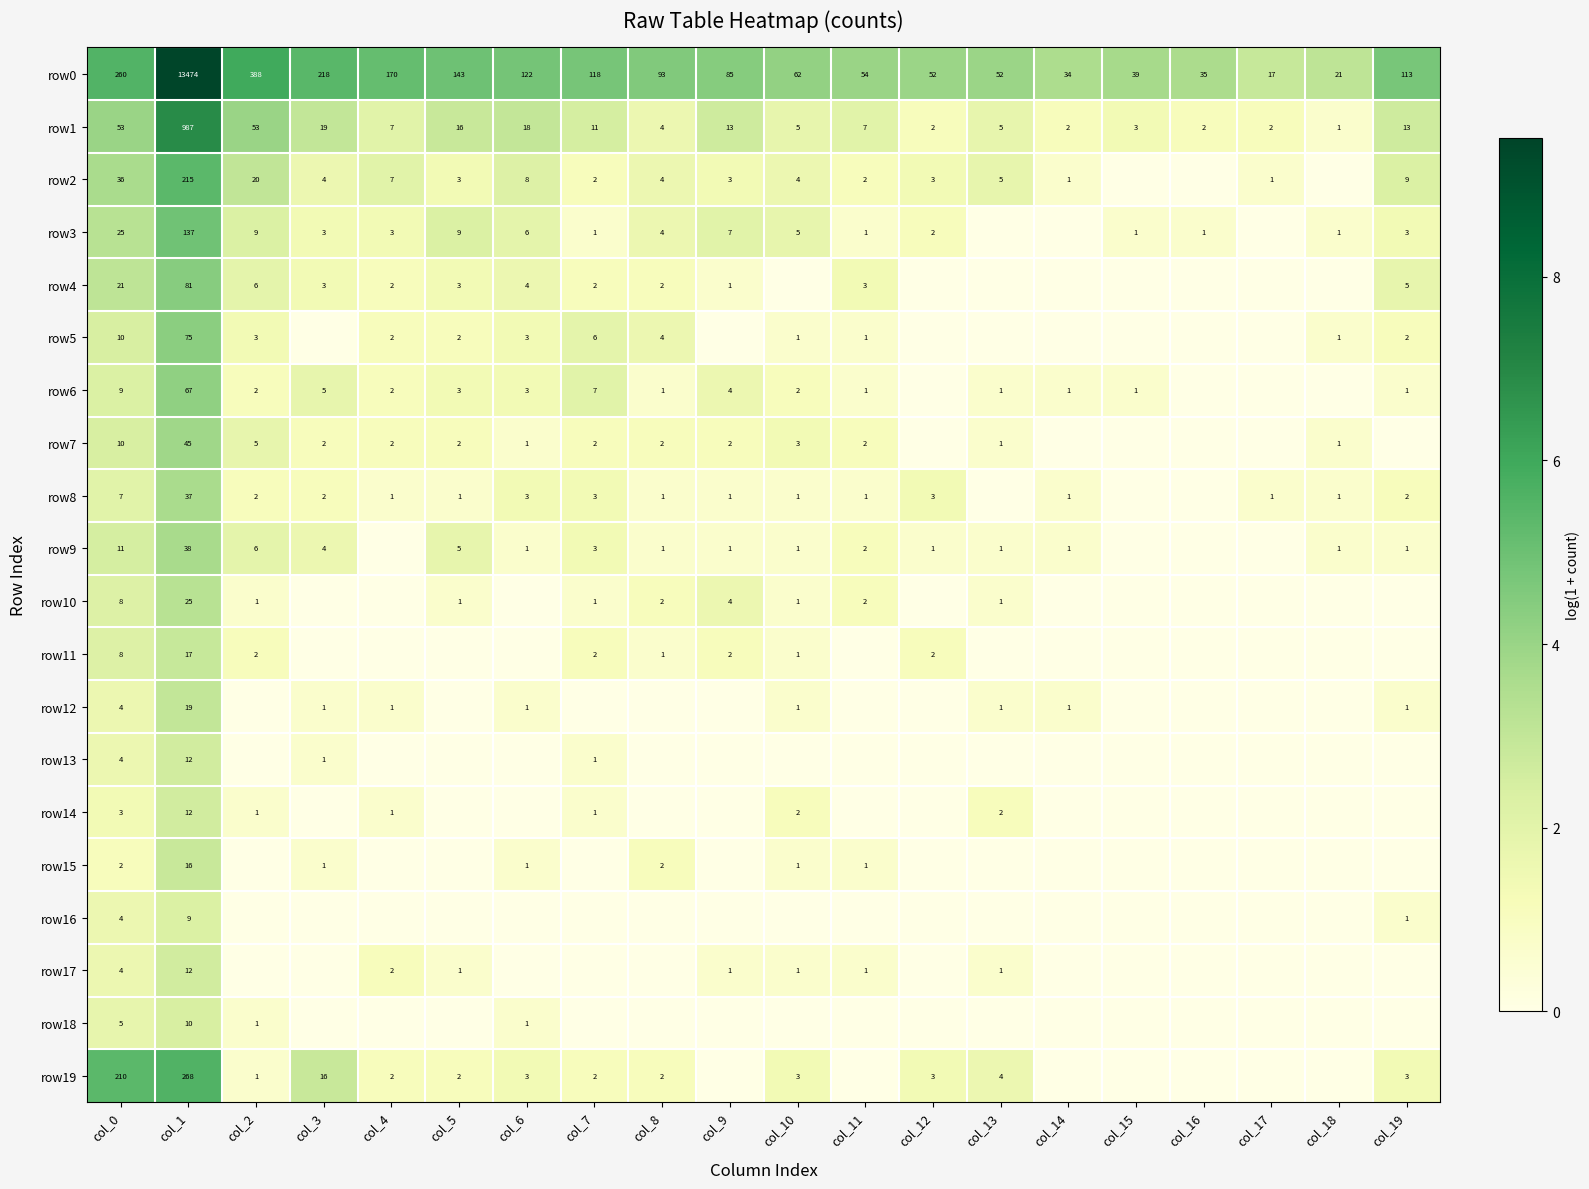

What is the difference between the highest and lowest values at col_1?

13465